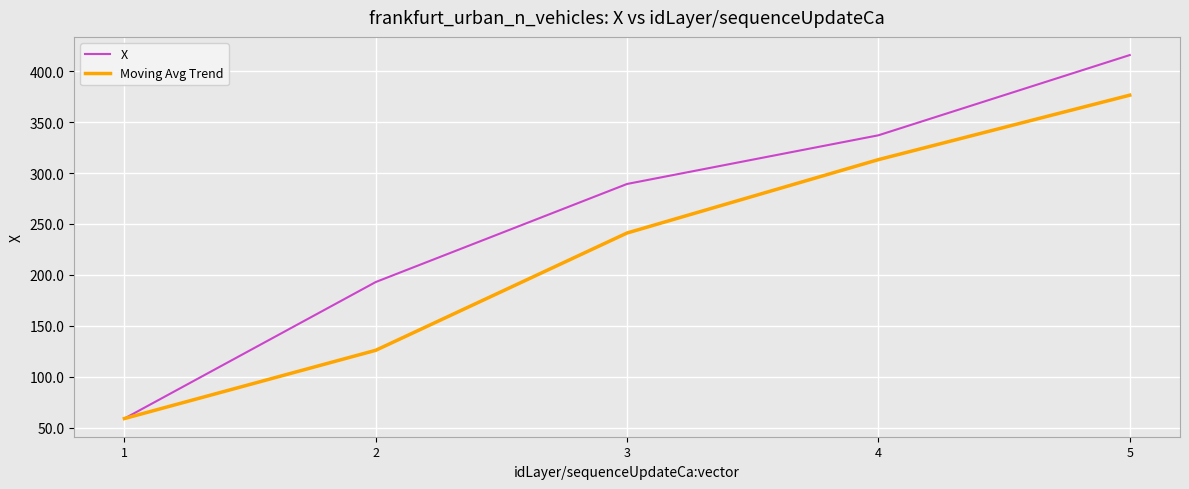

Reading right to left, list all the values displayed in this chart.

X: 415.9	337.1	289.3	192.9	58.8
Moving Avg Trend: 376.5	313.2	241.1	125.9	58.8